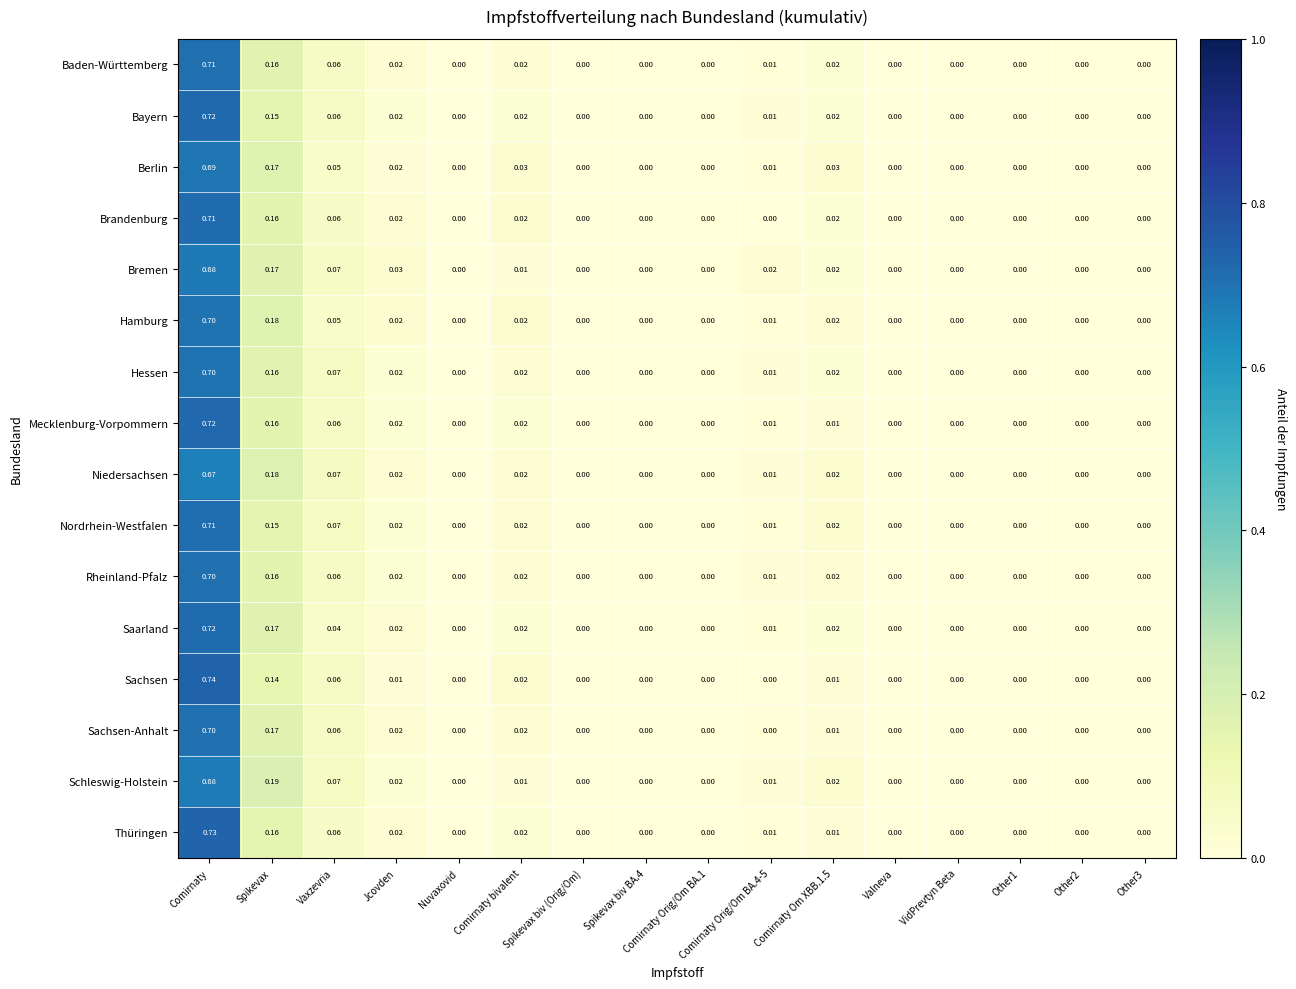

Which series has the largest total across all categories?

Thüringen